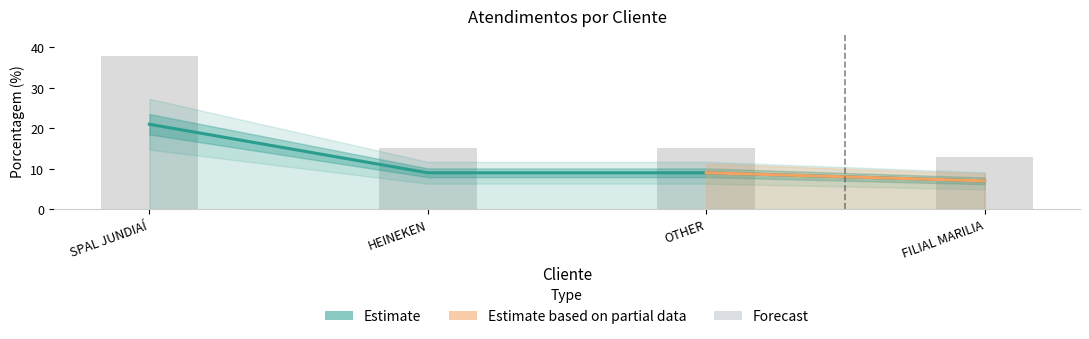

What is the minimum value shown in the chart?

7